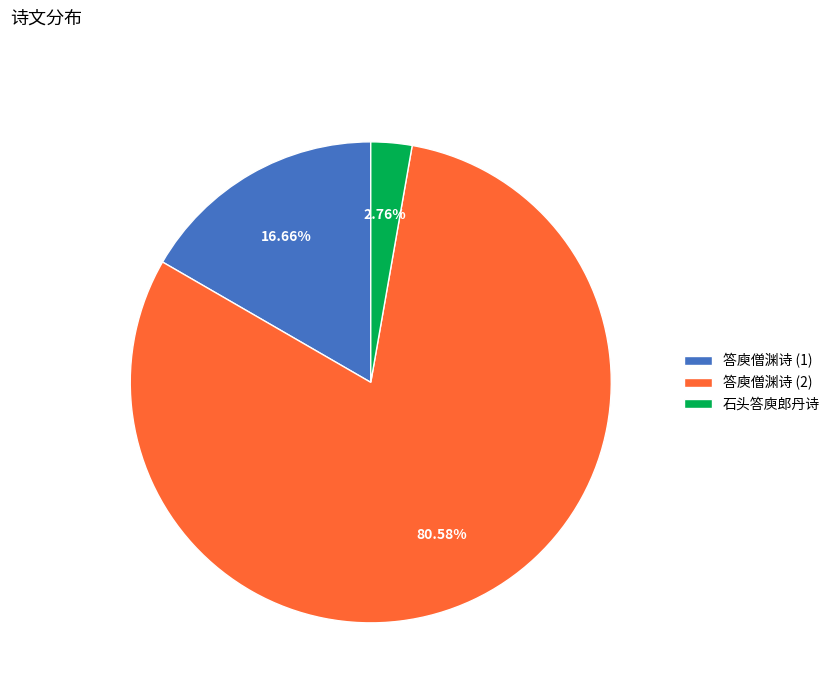

Does any single category account for the majority?

Yes